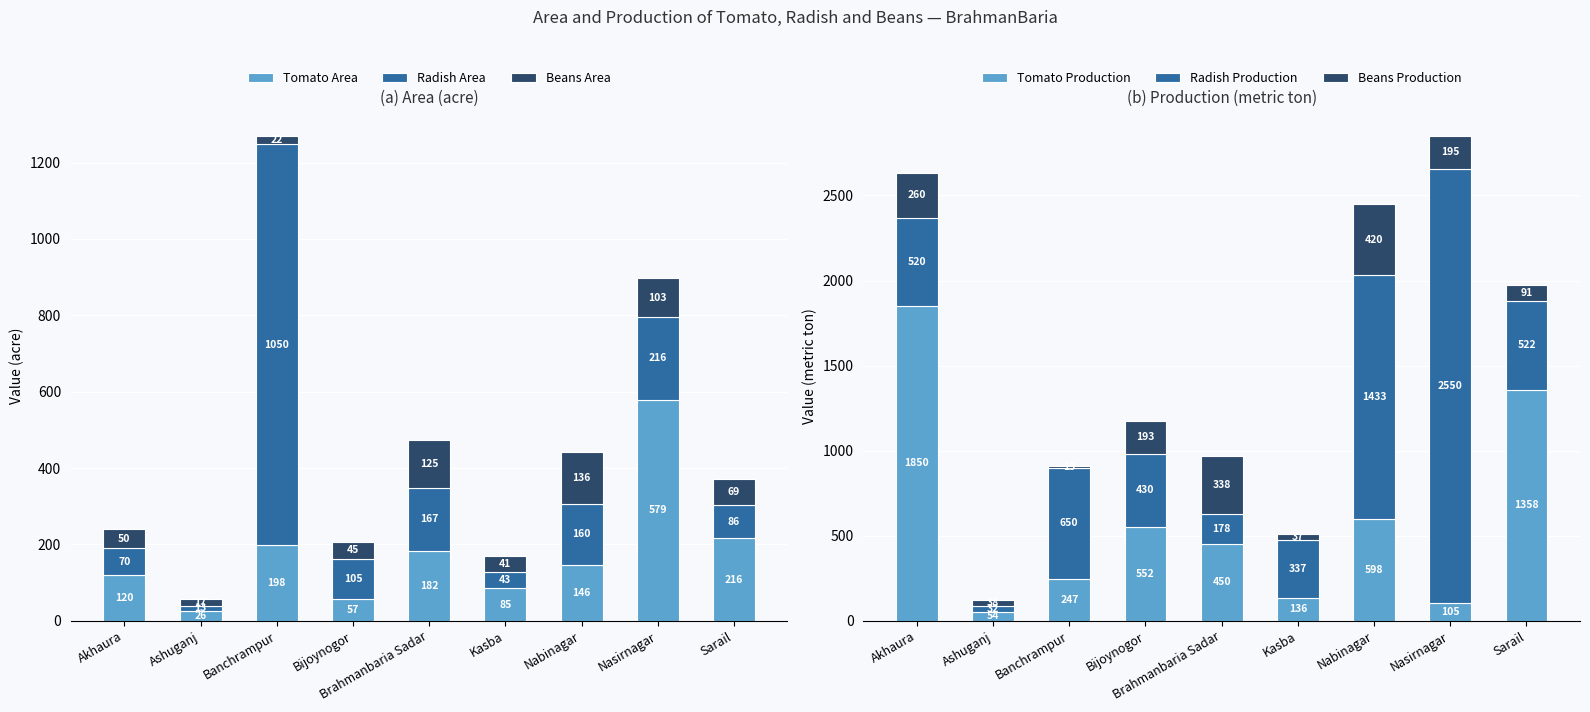

How many groups of bars are there?

9